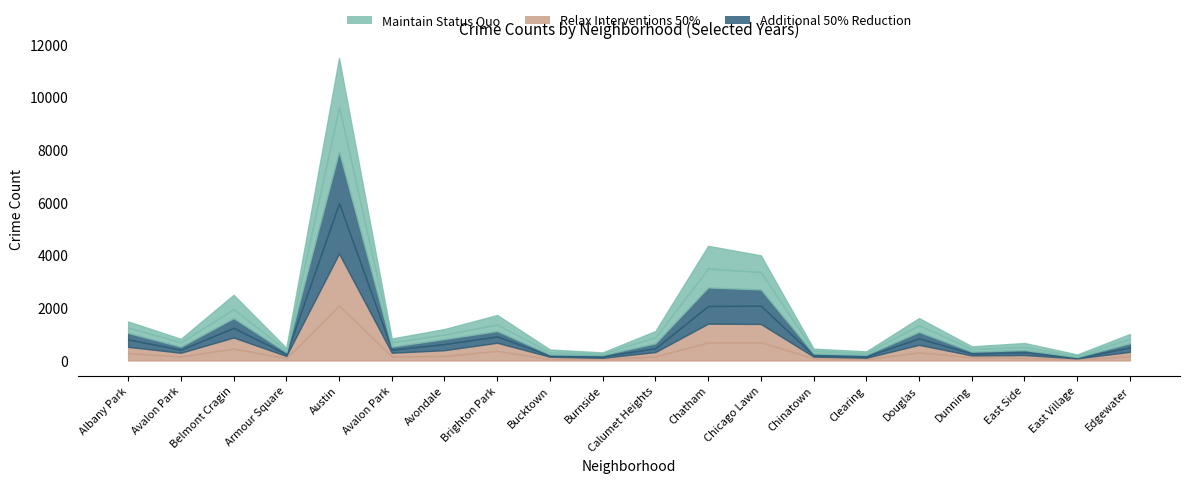

Where is the first local maximum for 2023?

Belmont Cragin